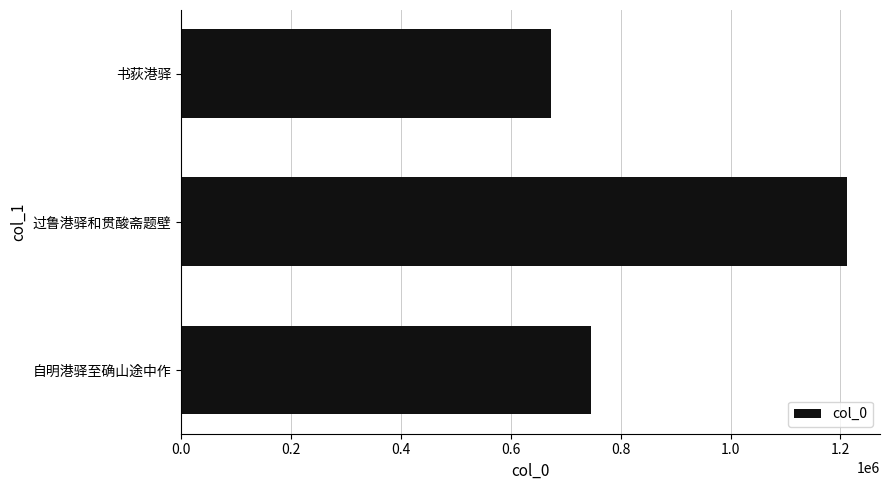

The value at 书荻港驿 is 229150. True or false?

False